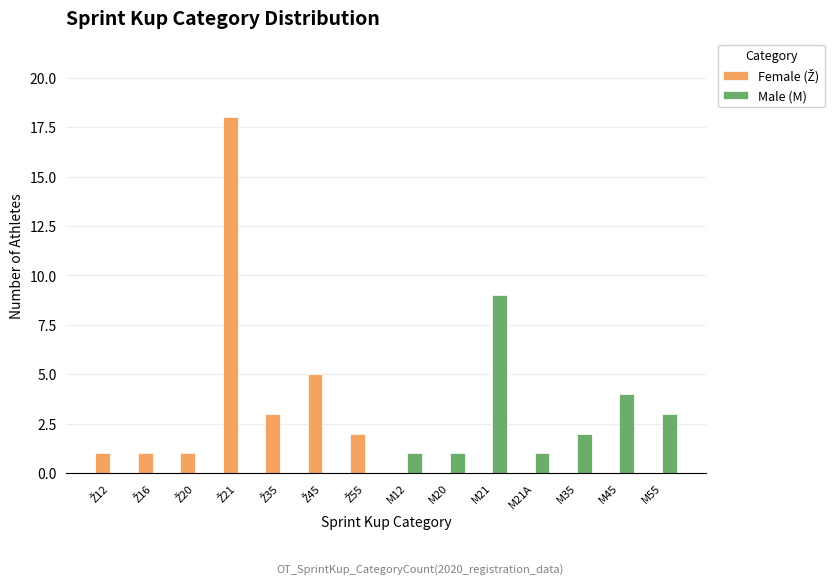

Which series changed the most between M35 and M45?

Male (M)